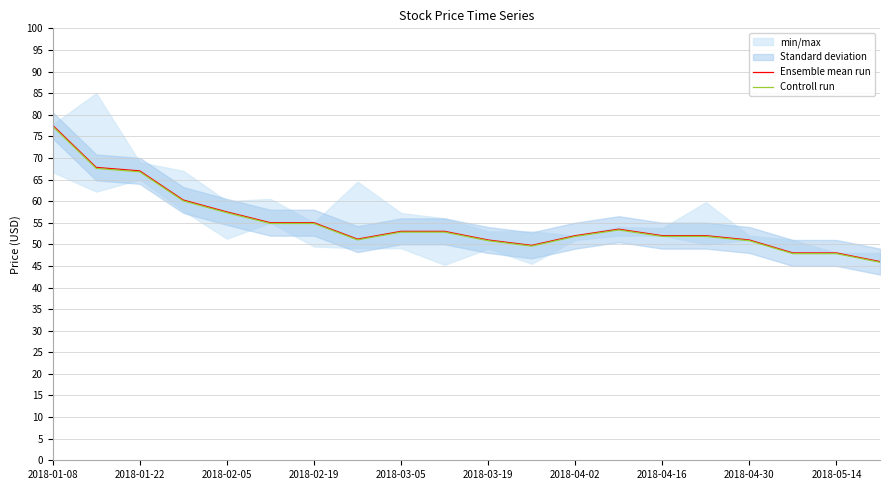

True or false: Ensemble mean run has a value of 14.3 at 2018-03-05.

False